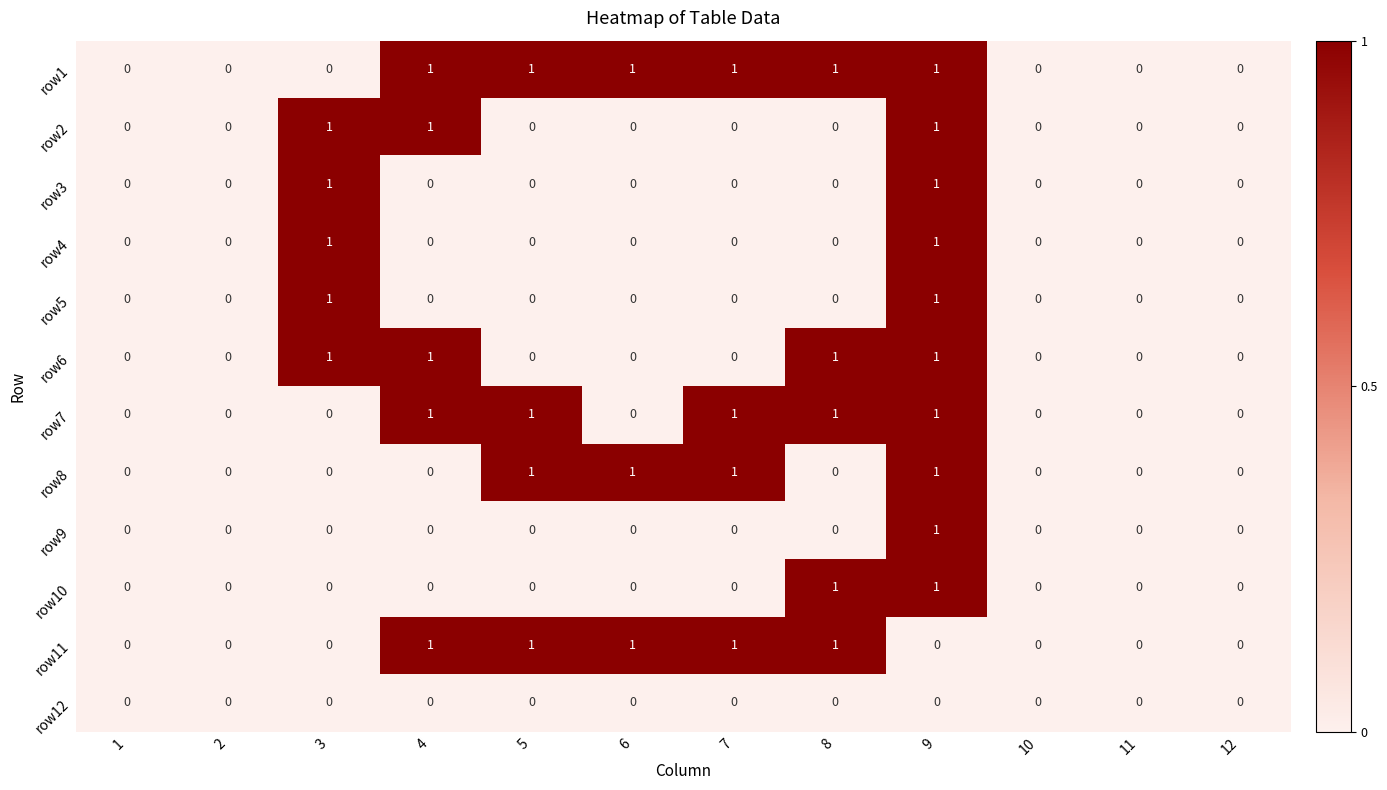

At which label does row9 reach its peak?

9